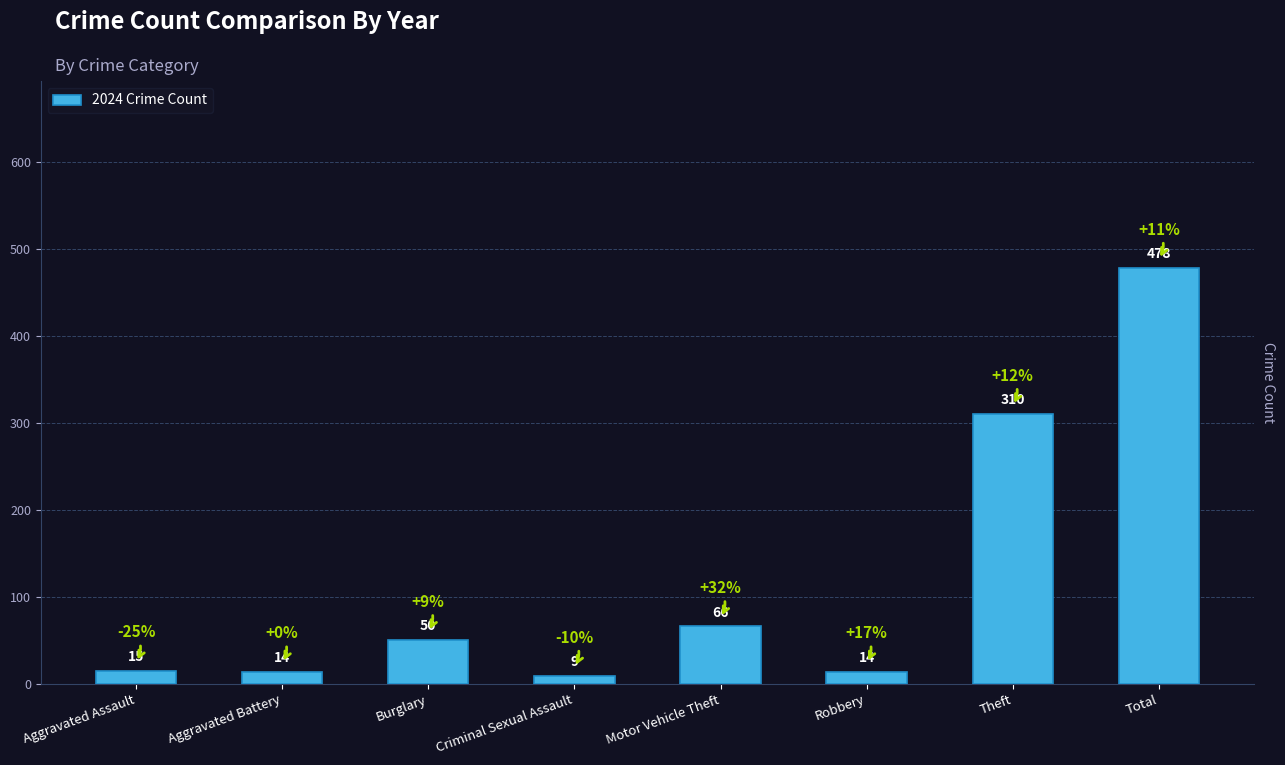

Count the number of categories in the chart.

8